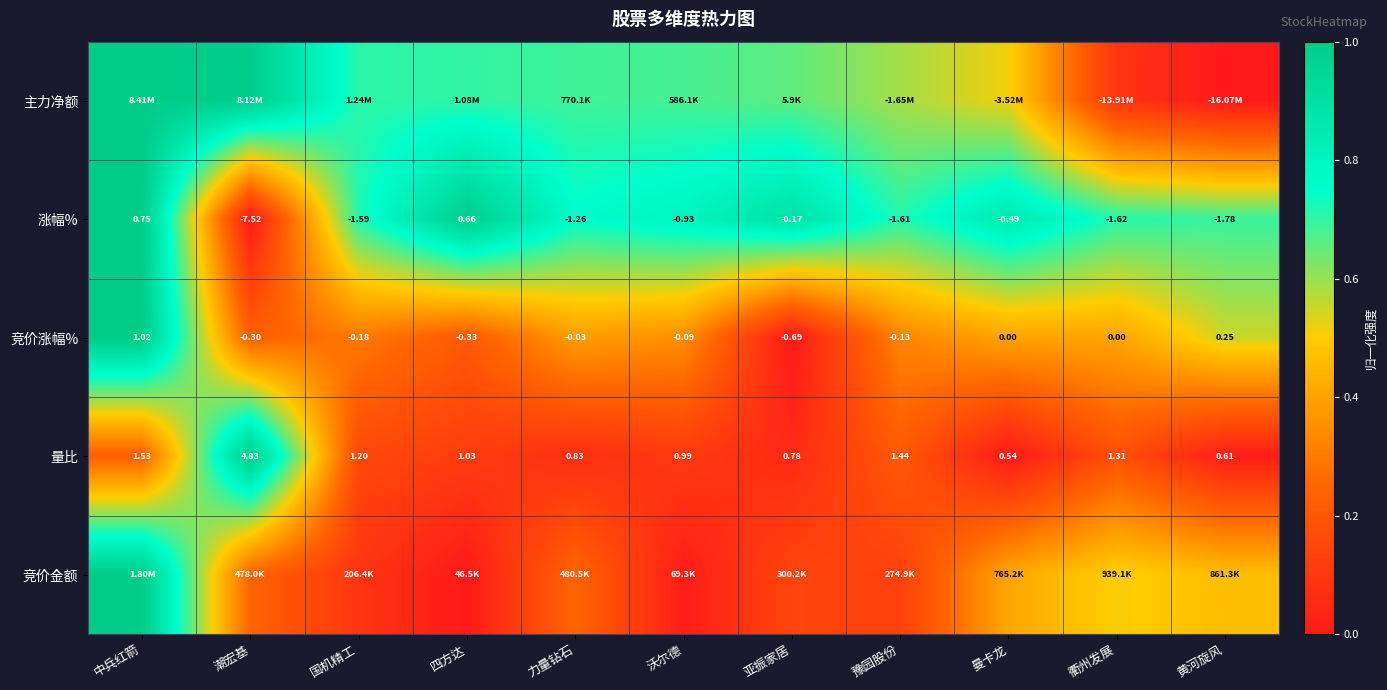

At which category is the sum across all series the highest?

中兵红箭